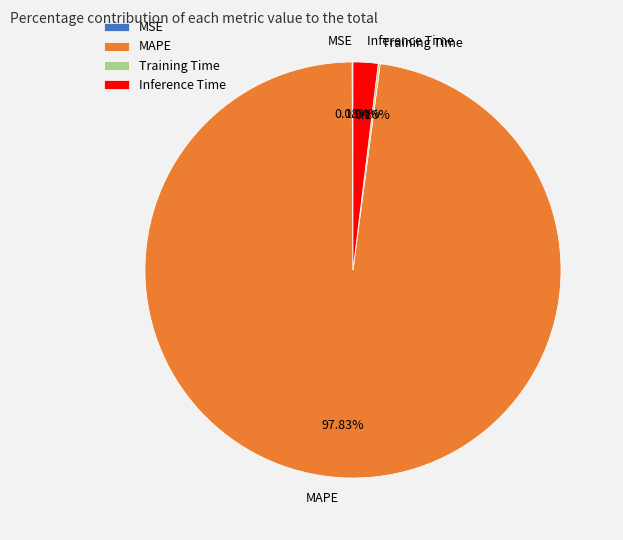

Which category has the biggest portion of the pie?

MAPE